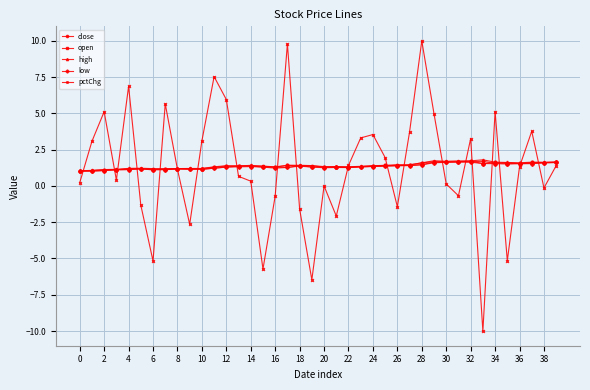

Which series has the widest spread of values?

pctChg